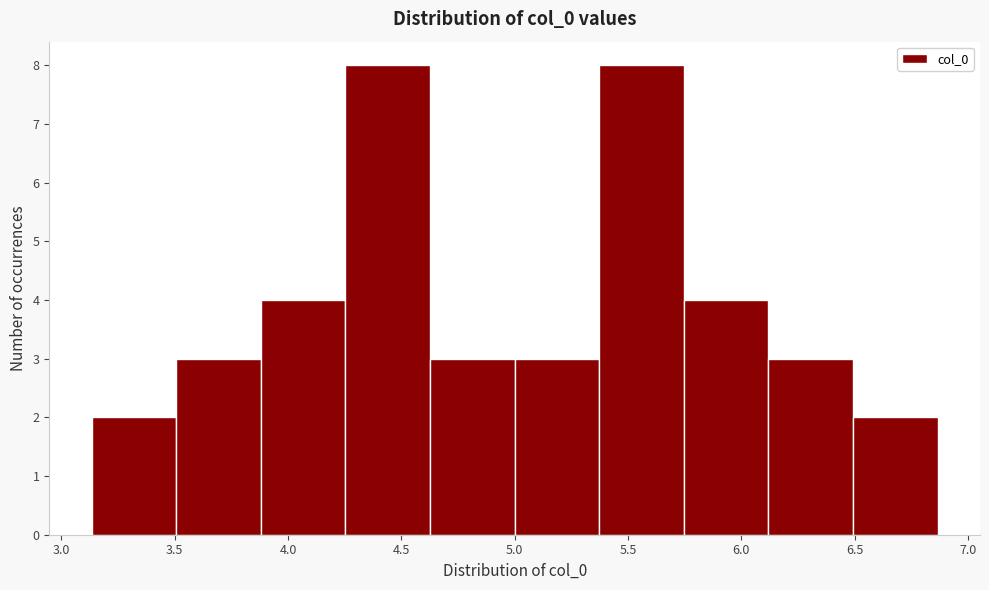

Reading left to right, list every bar in this chart as the range it spans on the x-axis followed by its height. Neither the bar edges nor the heights are printed on the chart, so give them approximately, as read against the axes.

3.15 to 3.50: 2
3.50 to 3.90: 3
3.90 to 4.25: 4
4.25 to 4.65: 8
4.65 to 5.00: 3
5.00 to 5.35: 3
5.35 to 5.75: 8
5.75 to 6.10: 4
6.10 to 6.50: 3
6.50 to 6.85: 2